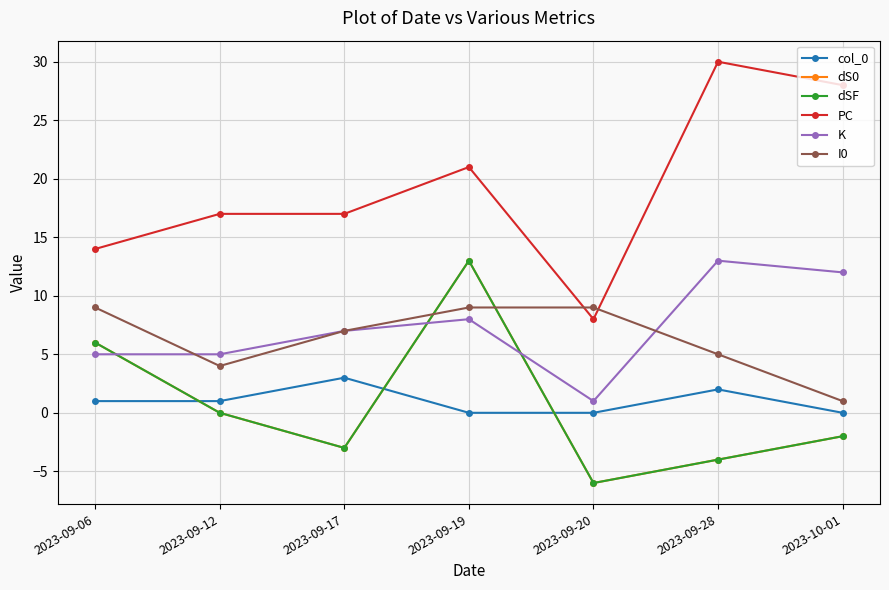

Is the value of col_0 at 2023-09-17 greater than the value of I0 at 2023-09-19?

No